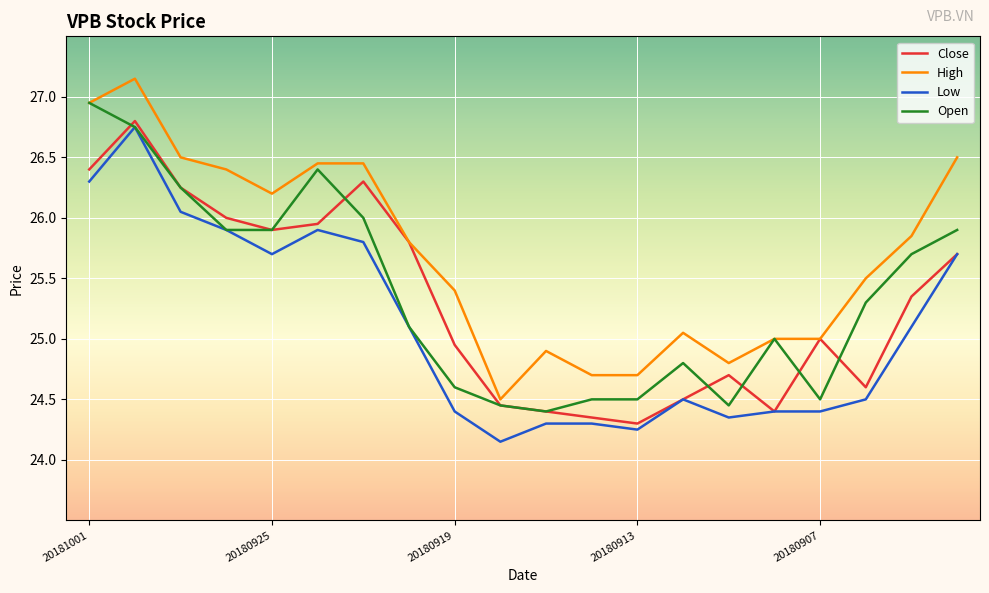

True or false: Low and High intersect in this chart.

False